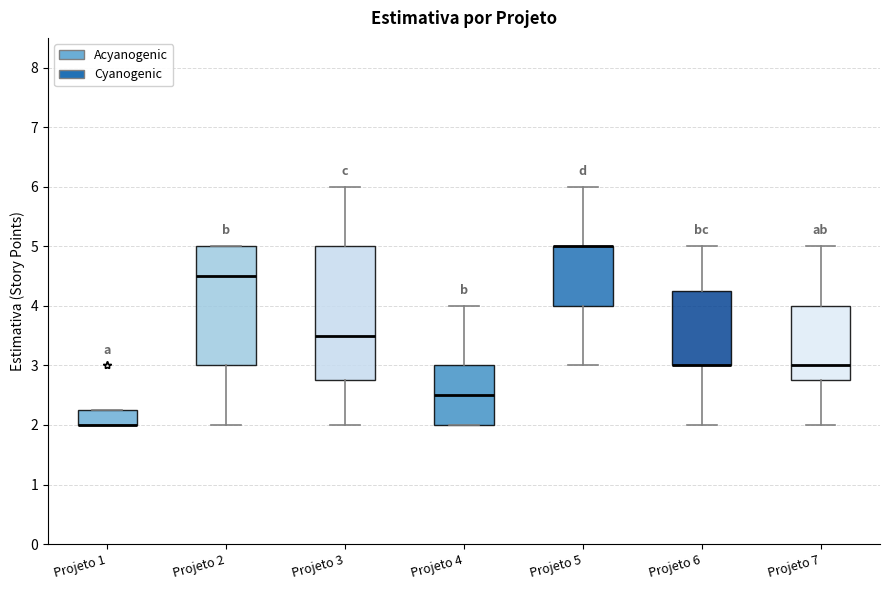

Where does the lower whisker of the box for Projeto 7 end on the y-axis? The values are not printed on the chart, so give them approximately, as read against the axis.

2.0